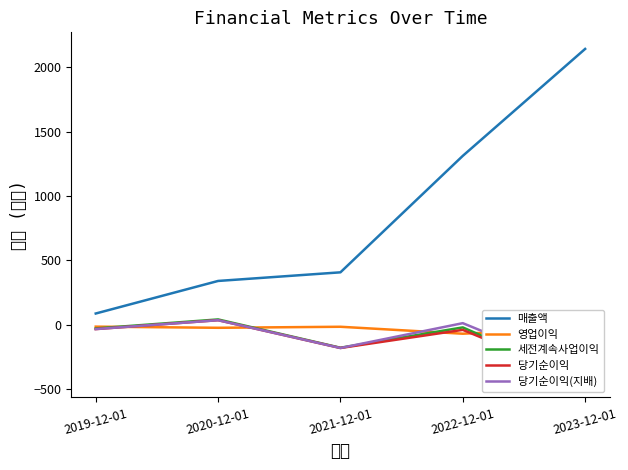

Which series has the largest total across all categories?

매출액